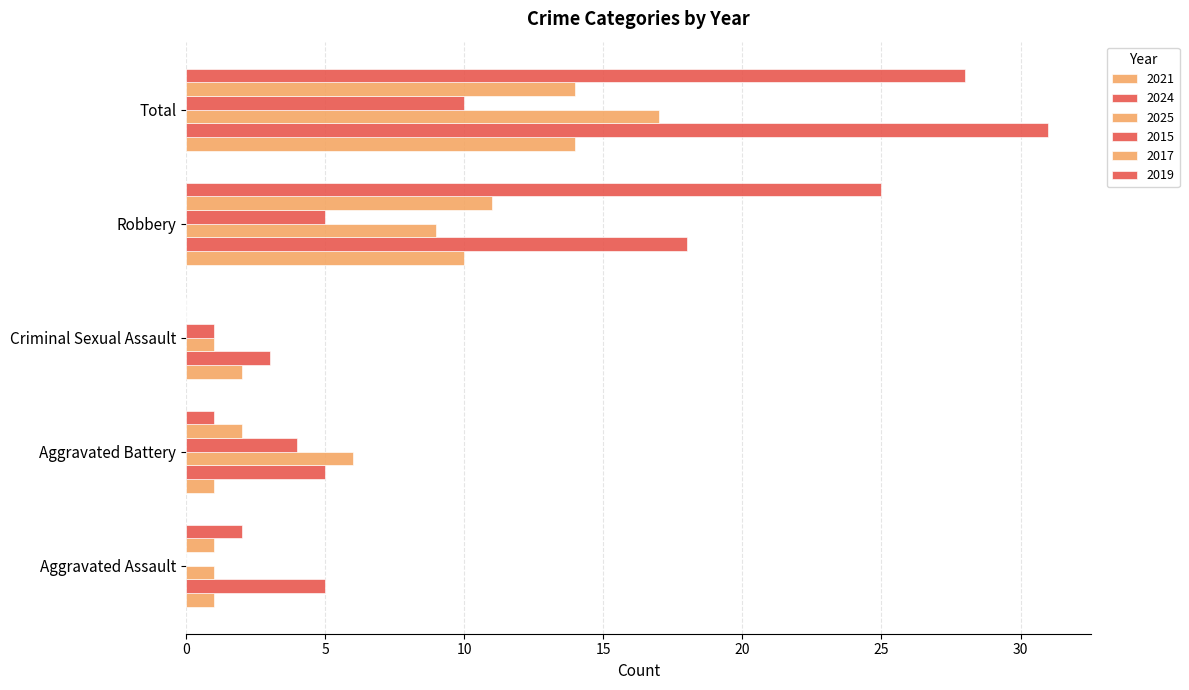

What is the difference between the maximum and minimum values in the 2019 series?

28